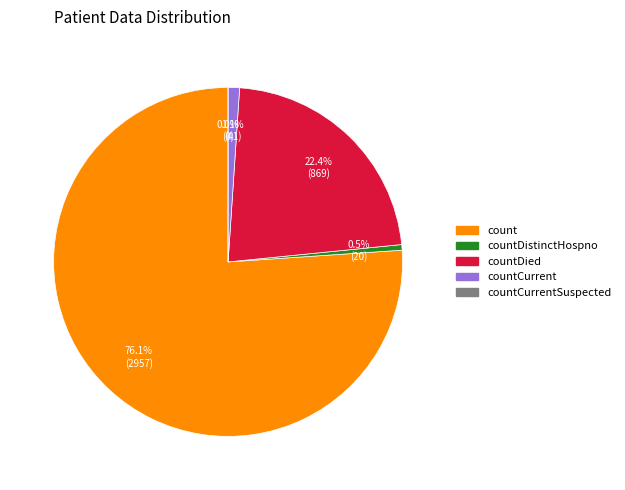

How many slices are in this pie chart?

5